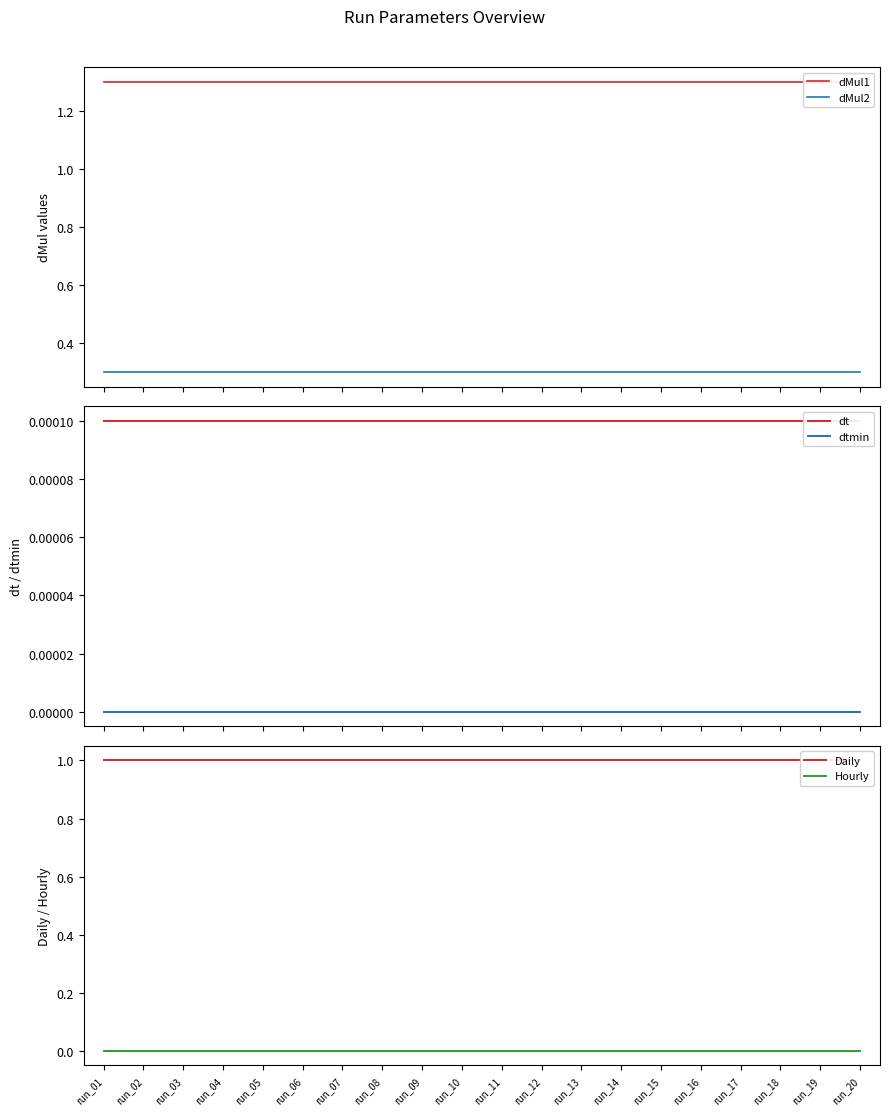

How many data points does each series have?

20